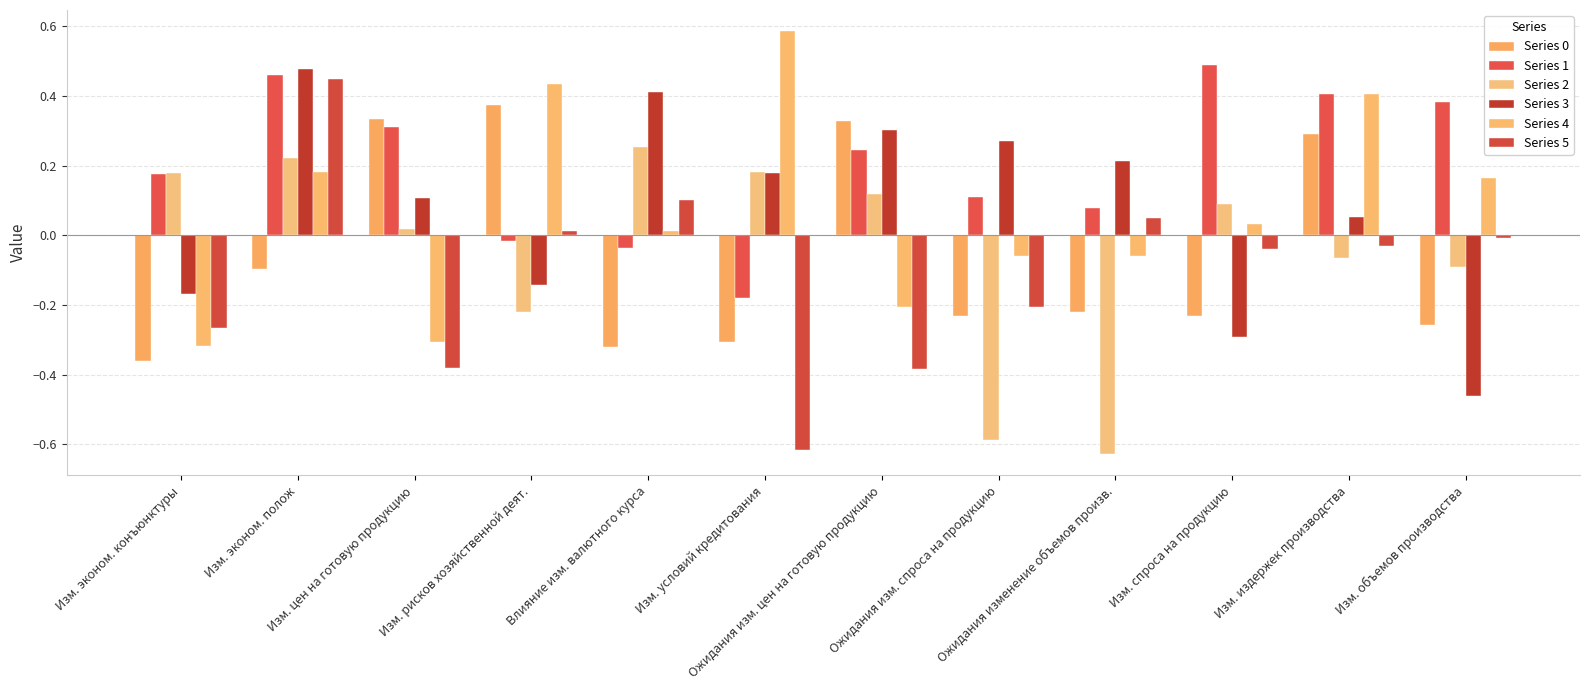

At which label is Series 2 closest to 0?

Изм. цен на готовую продукцию